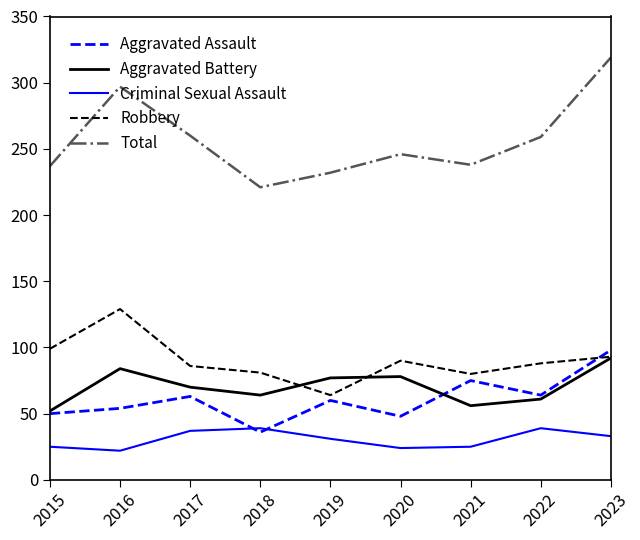

True or false: Total has a value of 297 at 2016.

True